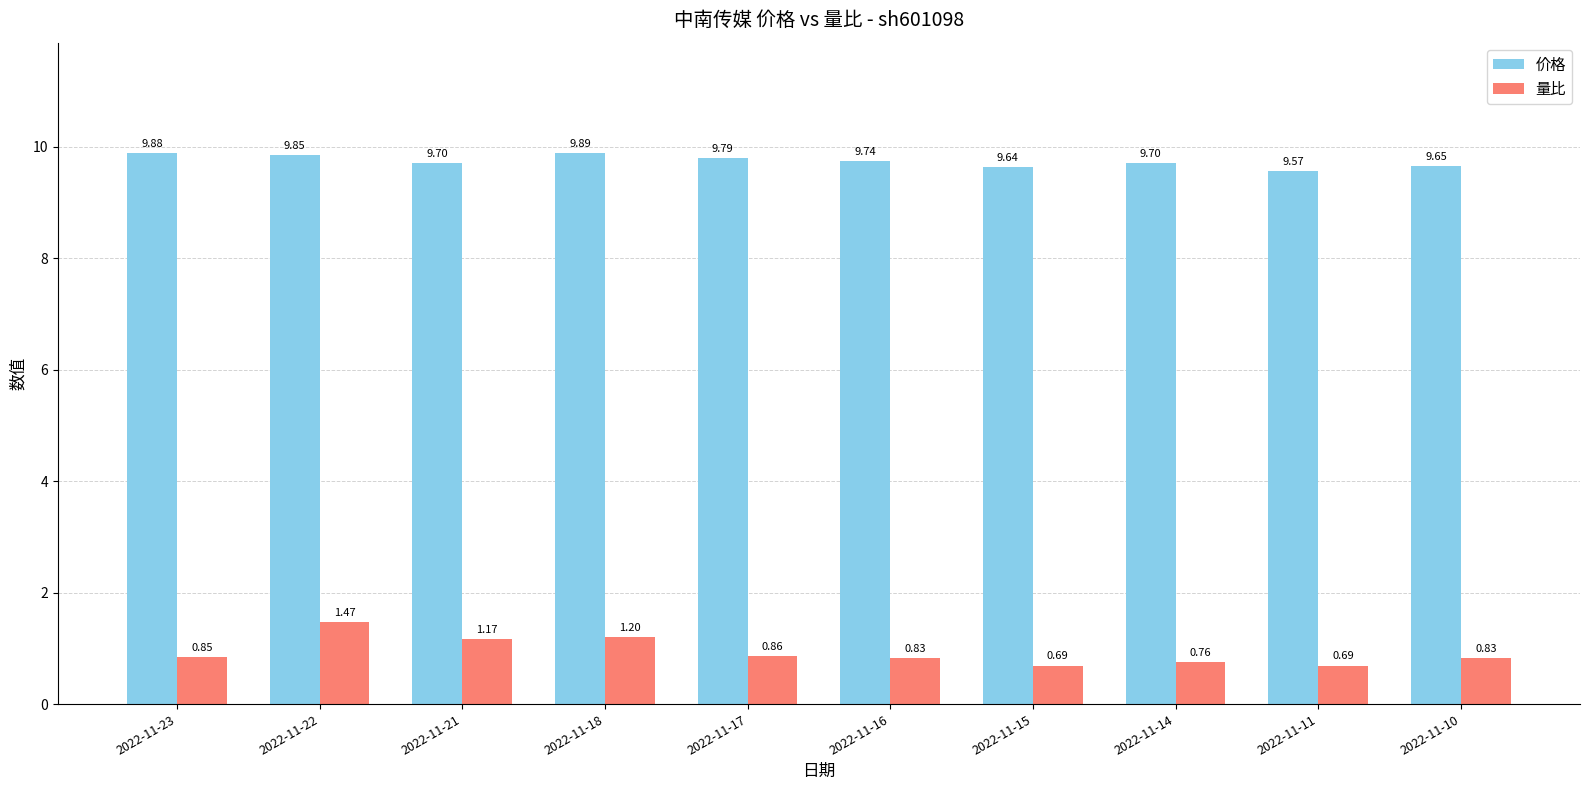

At 2022-11-10, list the series in order from smallest to largest.

量比, 价格